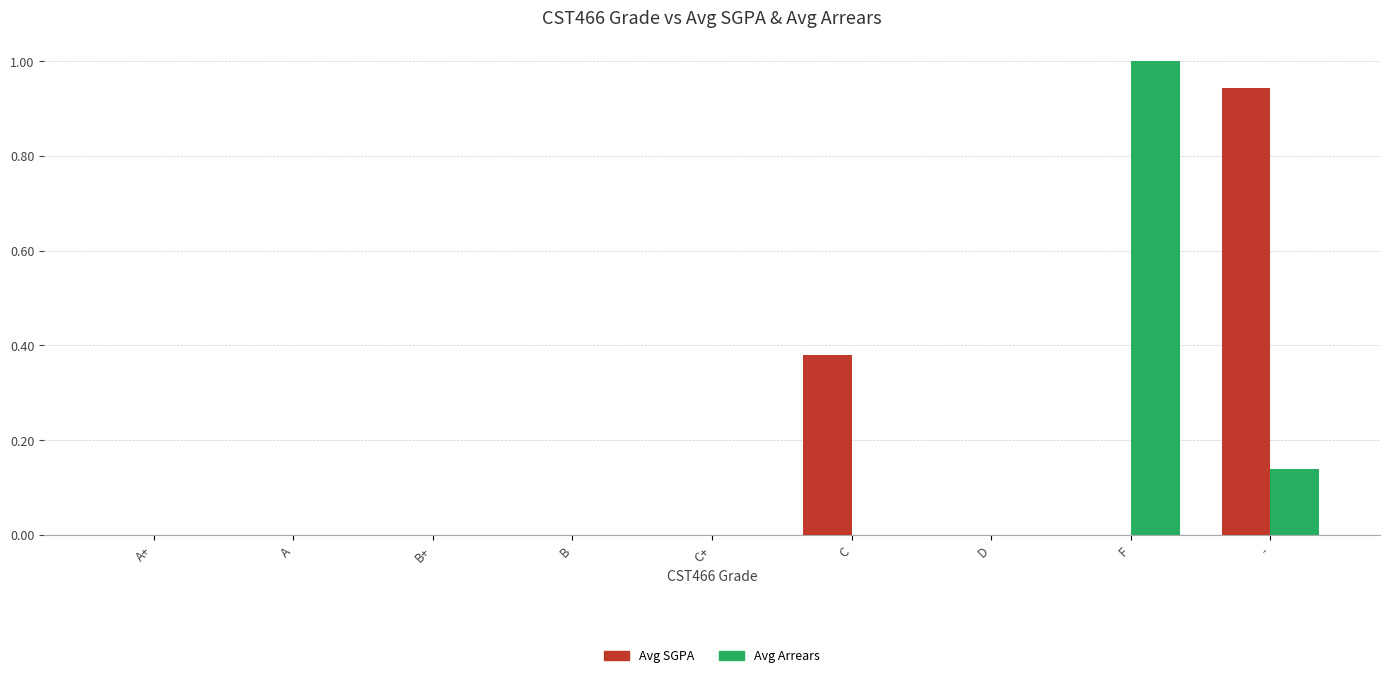

At which label does Avg SGPA reach its peak?

-